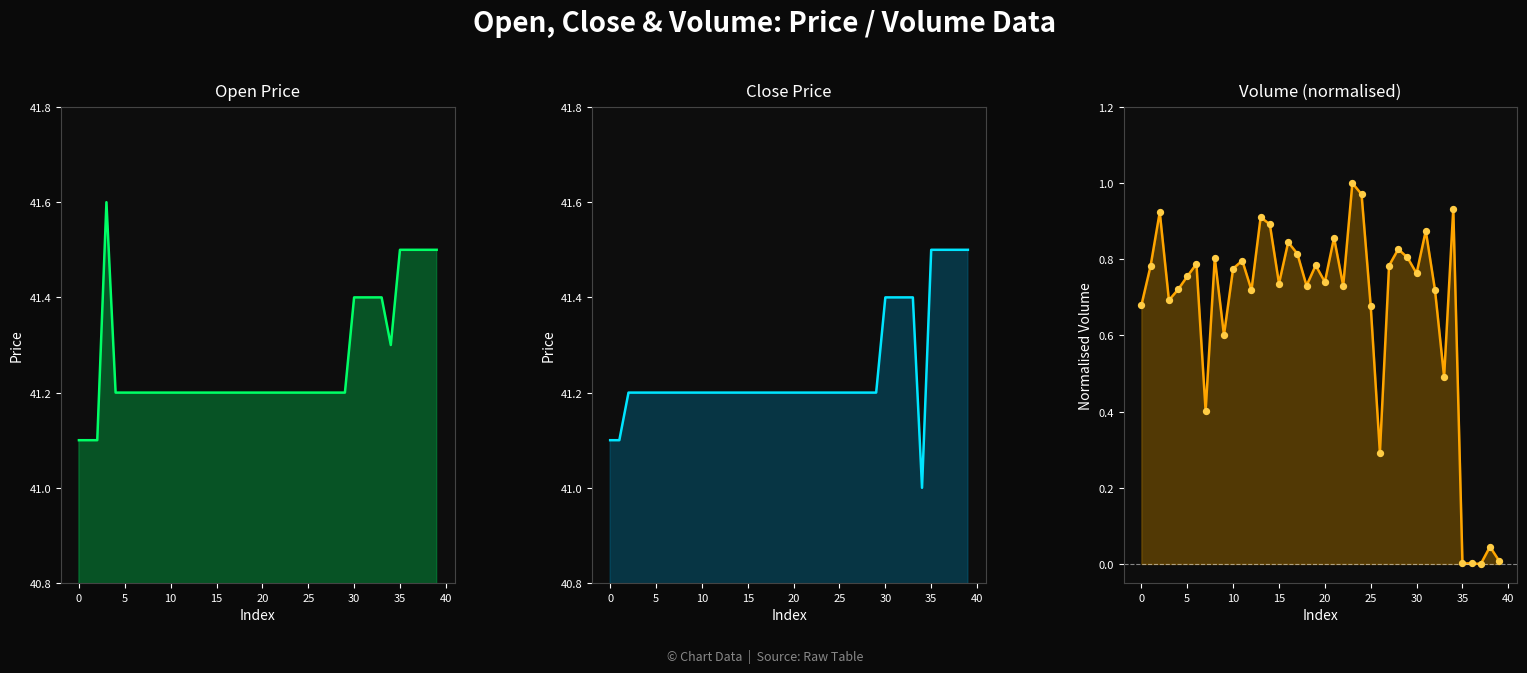

At which category is the sum across all series the highest?

31